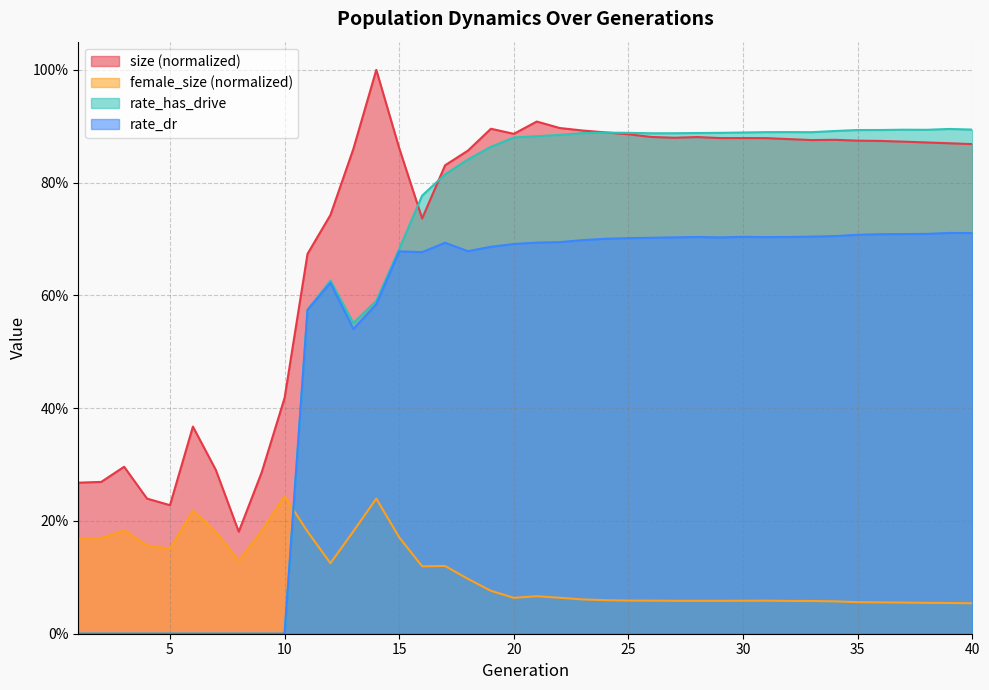

List the labels in order of size value, largest first.

14, 21, 22, 19, 23, 24, 20, 25, 26, 28, 27, 30, 29, 31, 32, 34, 33, 35, 36, 37, 38, 39, 40, 15, 13, 18, 17, 12, 16, 11, 10, 6, 3, 7, 9, 2, 1, 4, 5, 8